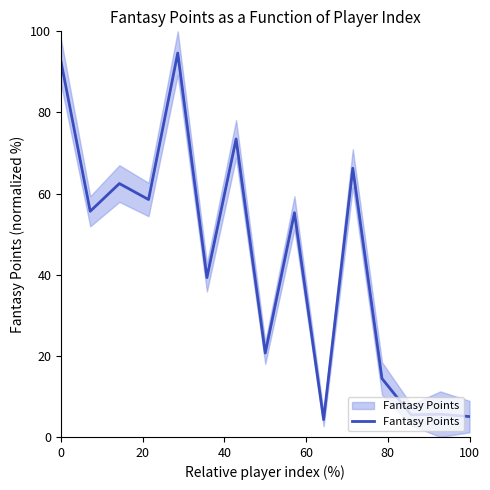

What is the difference between the second highest and minimum values?

88.2